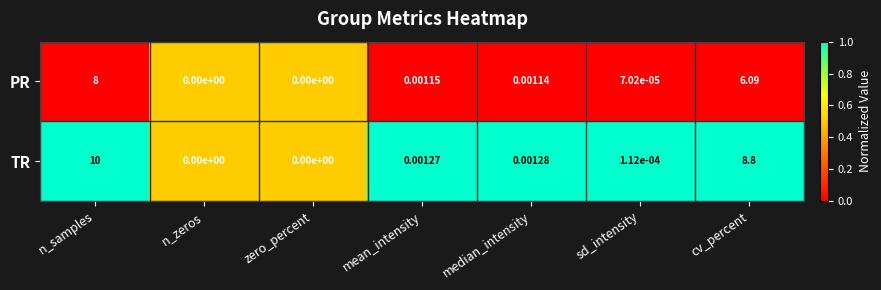

Which category has the highest value in the TR series?

n_samples